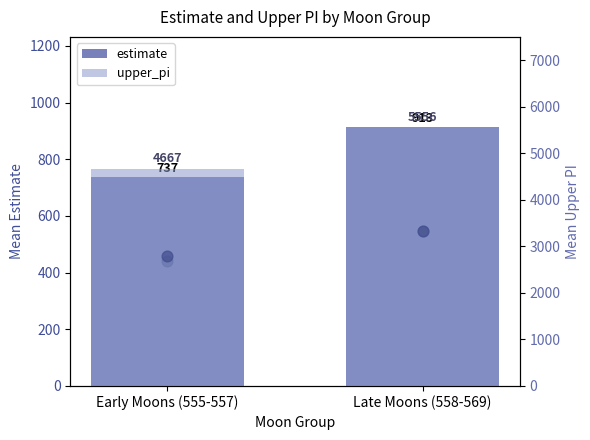

Which series has the largest total across all categories?

upper_pi